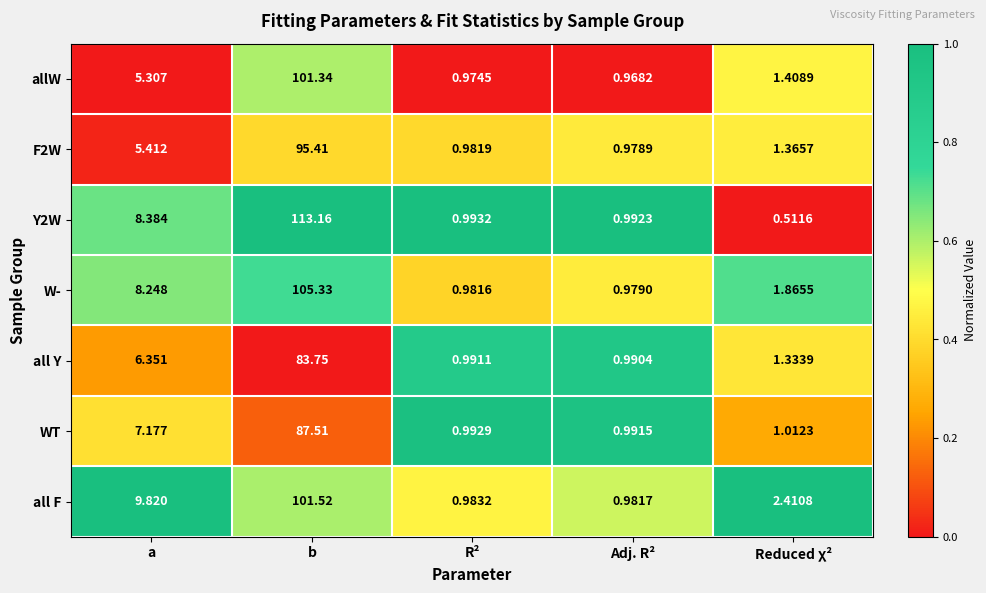

Which series changed the most between Adj. R² and Reduced χ²?

all F